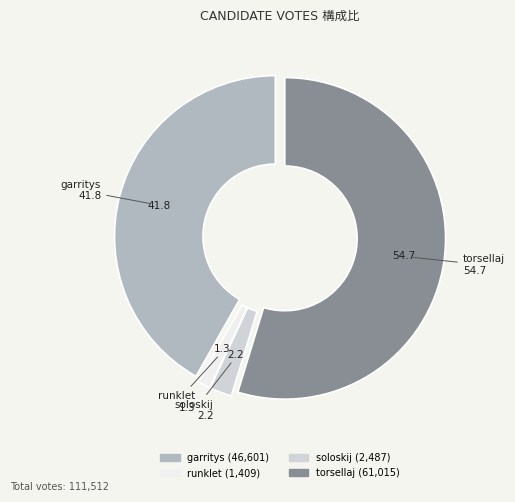

Do torsellaj and soloskij together represent more than half of the pie?

Yes